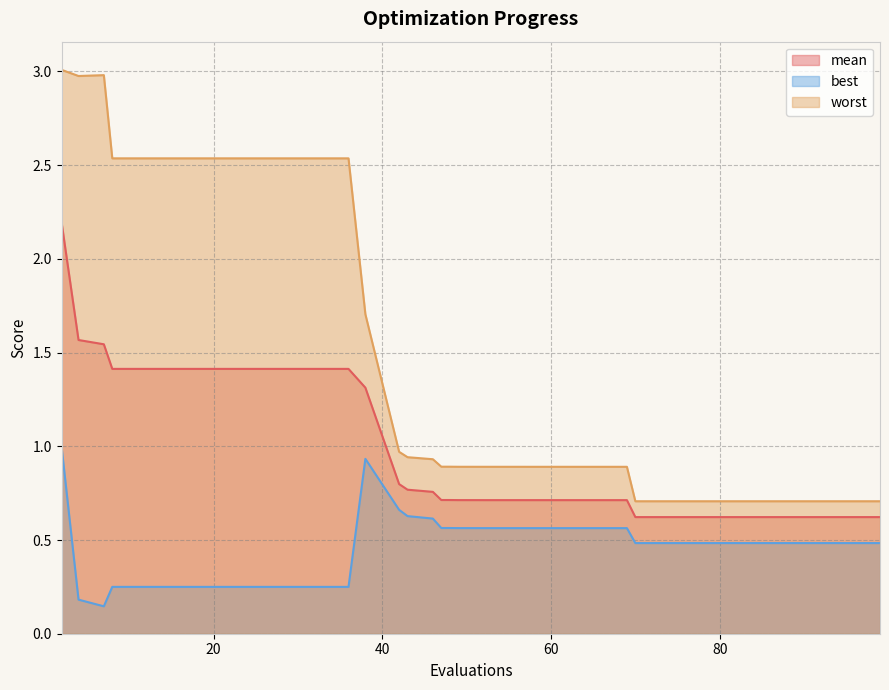

Reading left to right, transcribe all the data shown in this chart.

mean: 2=2.2	4=1.6	7=1.5	8=1.4	12=1.4	16=1.4	20=1.4	24=1.4	28=1.4	32=1.4	36=1.4	38=1.3	42=0.8	43=0.8	46=0.8	47=0.7	48=0.7	49=0.7	52=0.7	53=0.7	57=0.7	58=0.7	62=0.7	66=0.7	68=0.7	69=0.7	70=0.6	72=0.6	75=0.6	77=0.6	78=0.6	81=0.6	83=0.6	86=0.6	89=0.6	90=0.6	91=0.6	92=0.6	95=0.6	99=0.6
best: 2=1.0	4=0.2	7=0.1	8=0.2	12=0.2	16=0.2	20=0.2	24=0.2	28=0.2	32=0.2	36=0.2	38=0.9	42=0.7	43=0.6	46=0.6	47=0.6	48=0.6	49=0.6	52=0.6	53=0.6	57=0.6	58=0.6	62=0.6	66=0.6	68=0.6	69=0.6	70=0.5	72=0.5	75=0.5	77=0.5	78=0.5	81=0.5	83=0.5	86=0.5	89=0.5	90=0.5	91=0.5	92=0.5	95=0.5	99=0.5
worst: 2=3.0	4=3.0	7=3.0	8=2.5	12=2.5	16=2.5	20=2.5	24=2.5	28=2.5	32=2.5	36=2.5	38=1.7	42=1.0	43=0.9	46=0.9	47=0.9	48=0.9	49=0.9	52=0.9	53=0.9	57=0.9	58=0.9	62=0.9	66=0.9	68=0.9	69=0.9	70=0.7	72=0.7	75=0.7	77=0.7	78=0.7	81=0.7	83=0.7	86=0.7	89=0.7	90=0.7	91=0.7	92=0.7	95=0.7	99=0.7